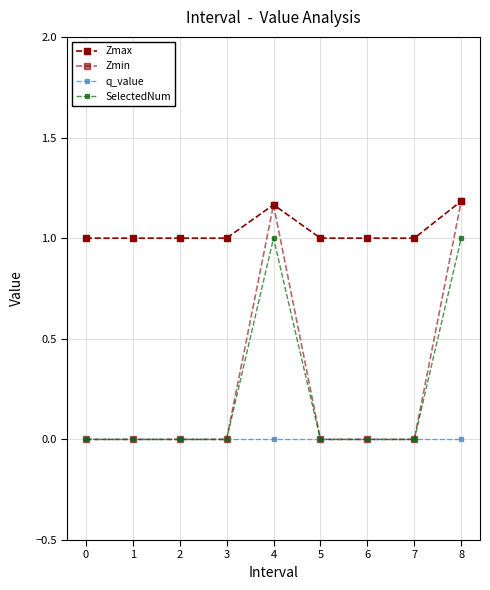

List the series in order of their peak value, lowest first.

q_value, SelectedNum, Zmax, Zmin